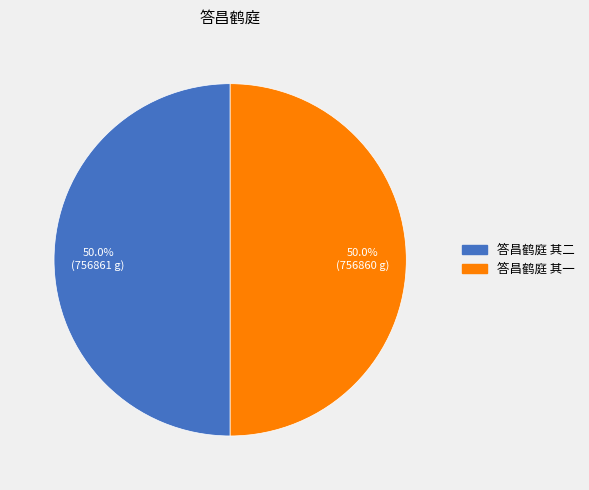

What percentage do 答昌鹤庭 其一 and 答昌鹤庭 其二 together represent?

100.0%